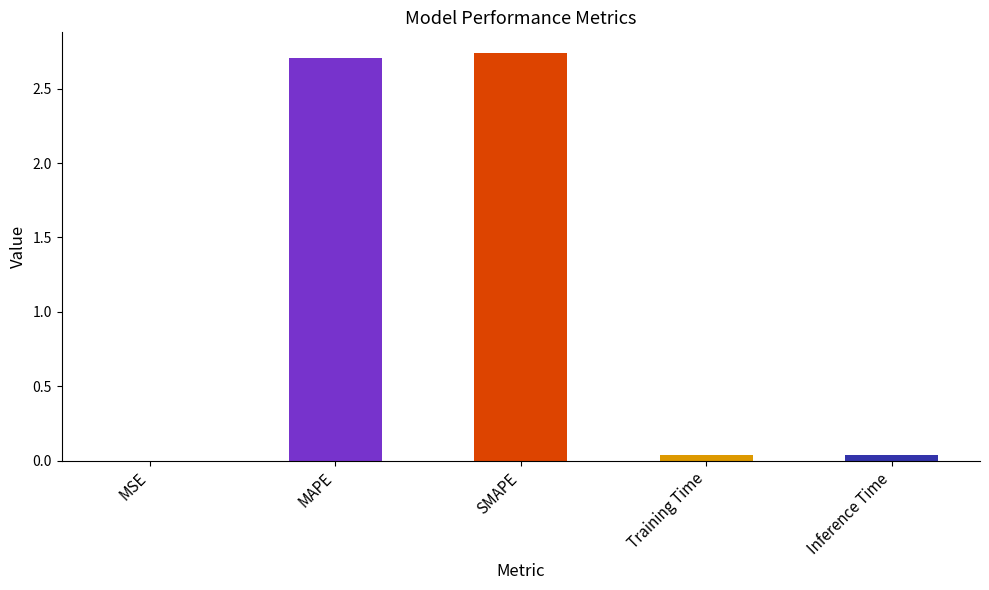

Does the chart contain stacked bars?

No